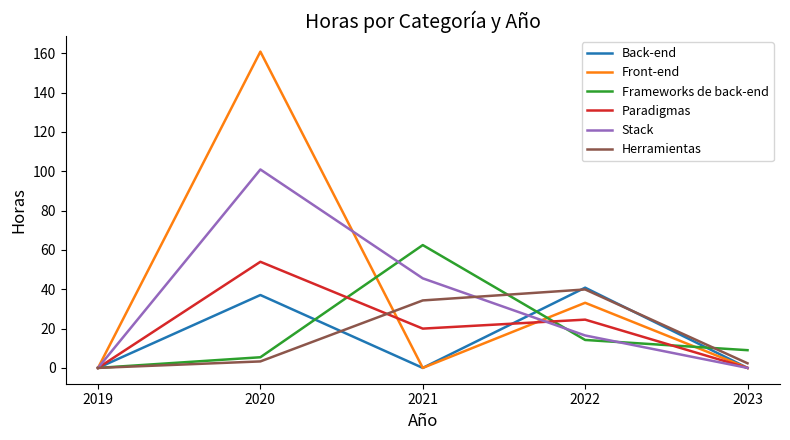

What is the total value across all series at 2022?

169.1